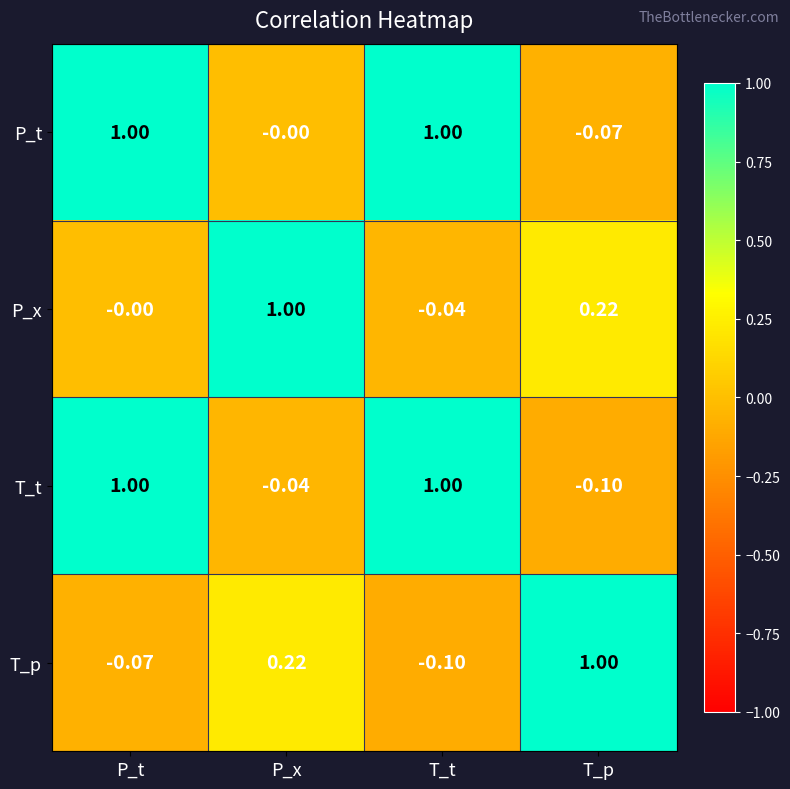

What is the spread (max minus min) of values at T_p?

1.1